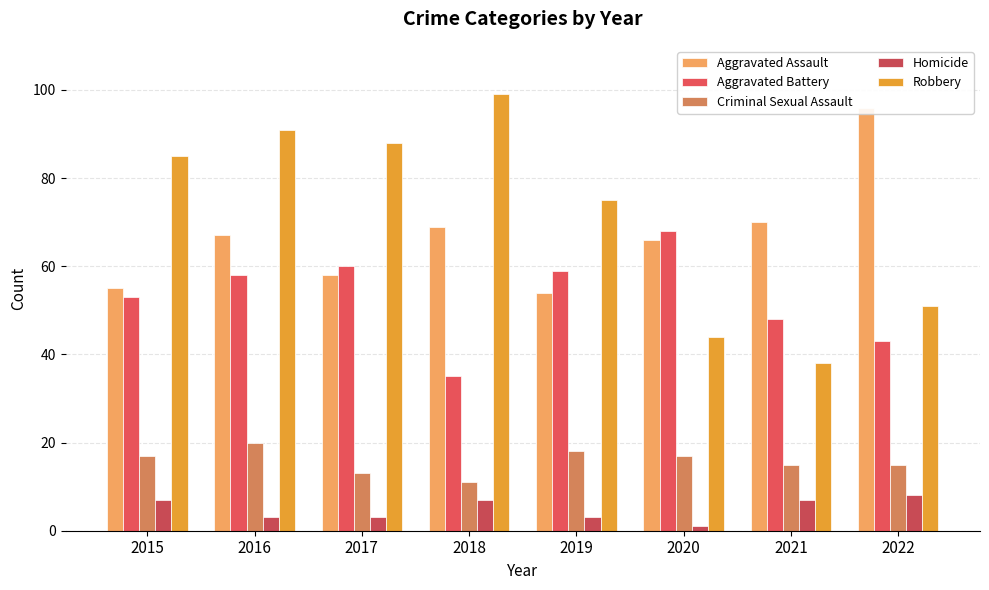

At which category is the sum across all series the highest?

2016